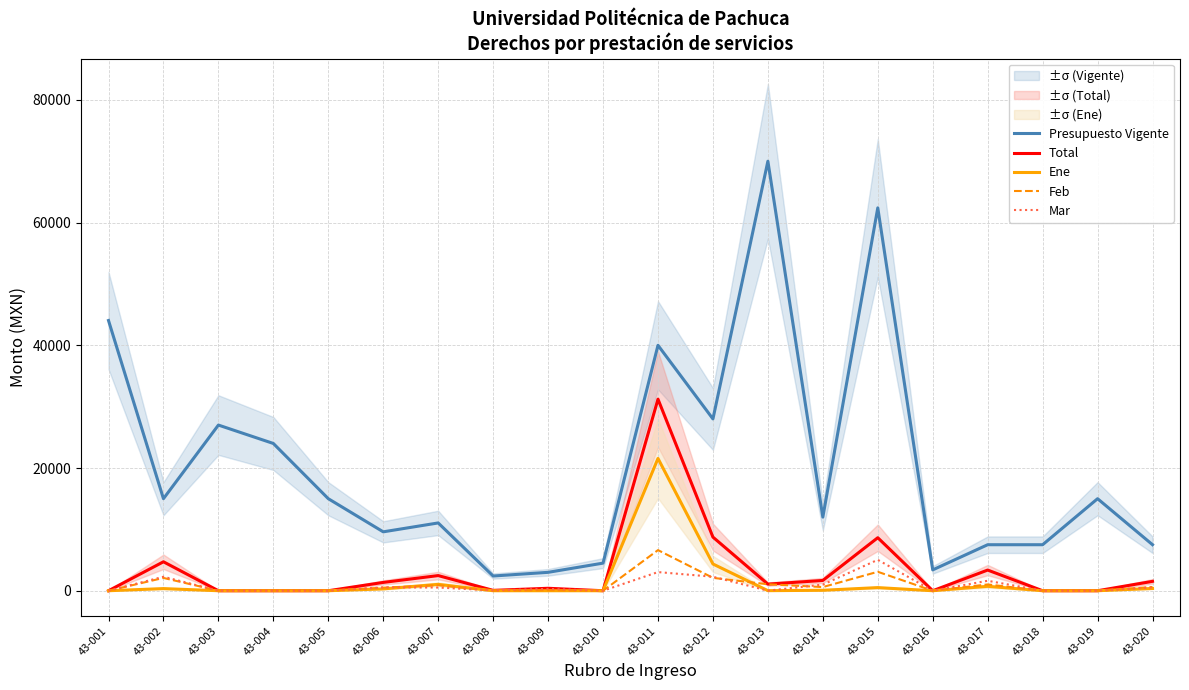

Does the chart have visible grid lines?

Yes